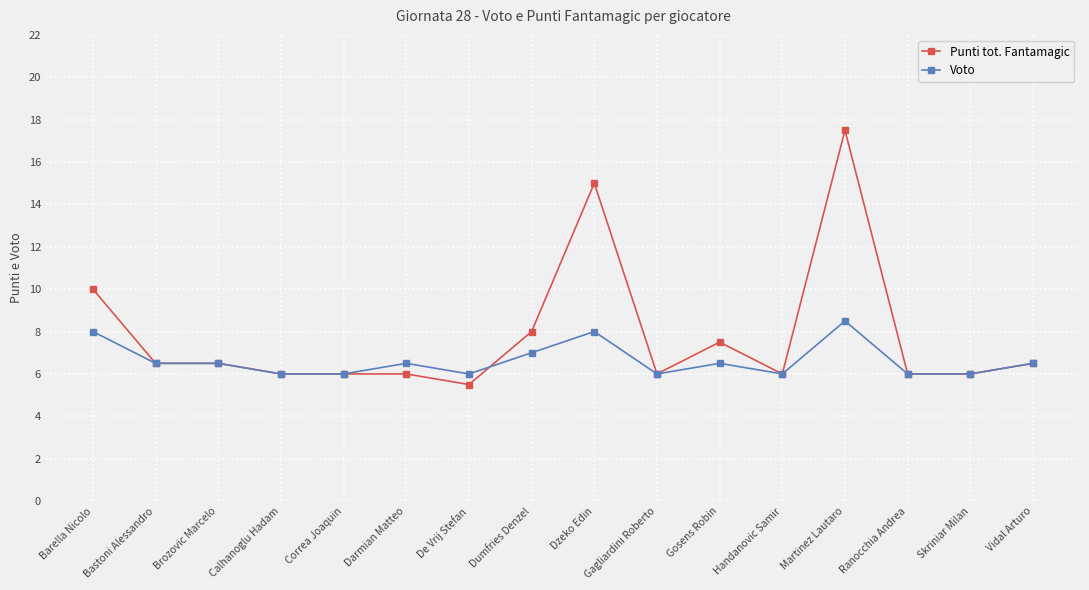

List the series in order of their overall mean, lowest first.

Voto, Punti tot. Fantamagic